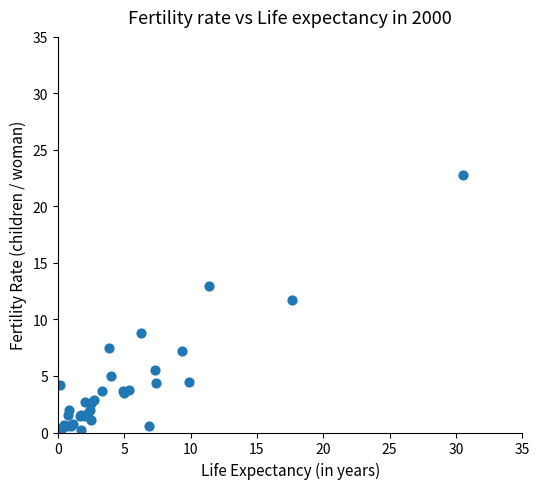

What Y value in the scatter plot is closest to 11?

11.7